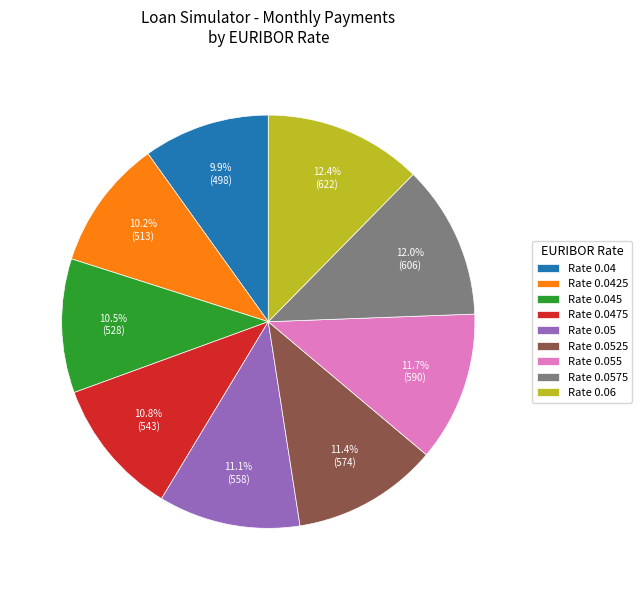

What portion of the pie excludes Rate 0.0475?

89.2%